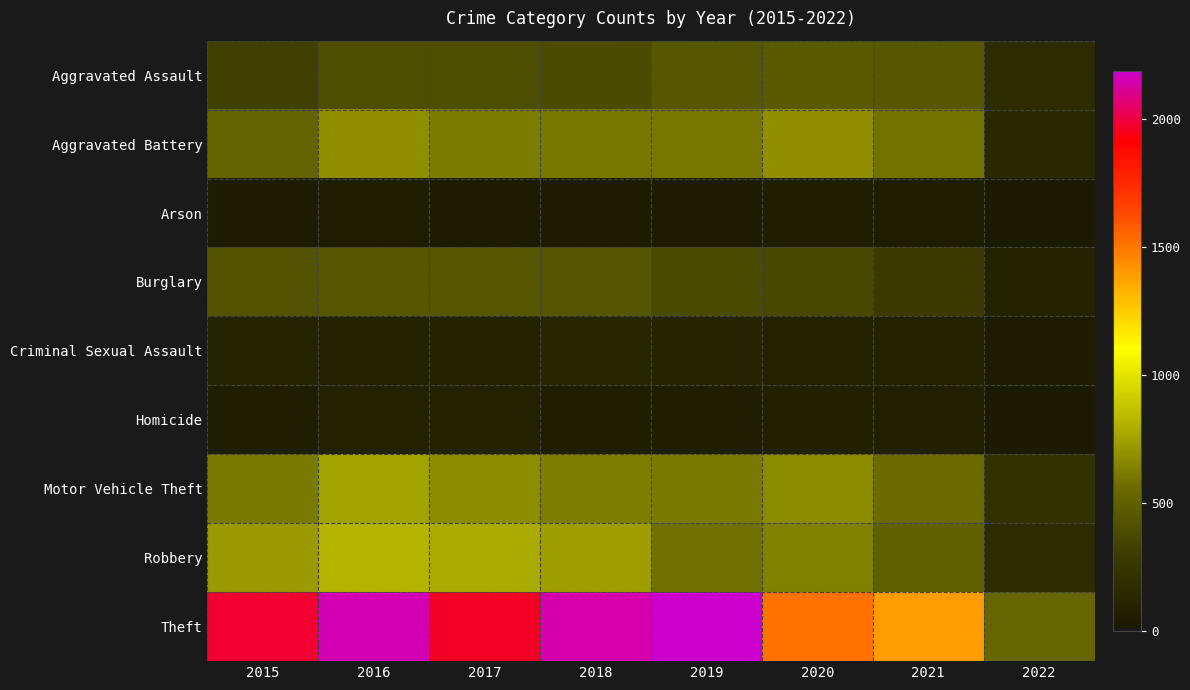

What is the difference between the highest and lowest values at 2022?

520